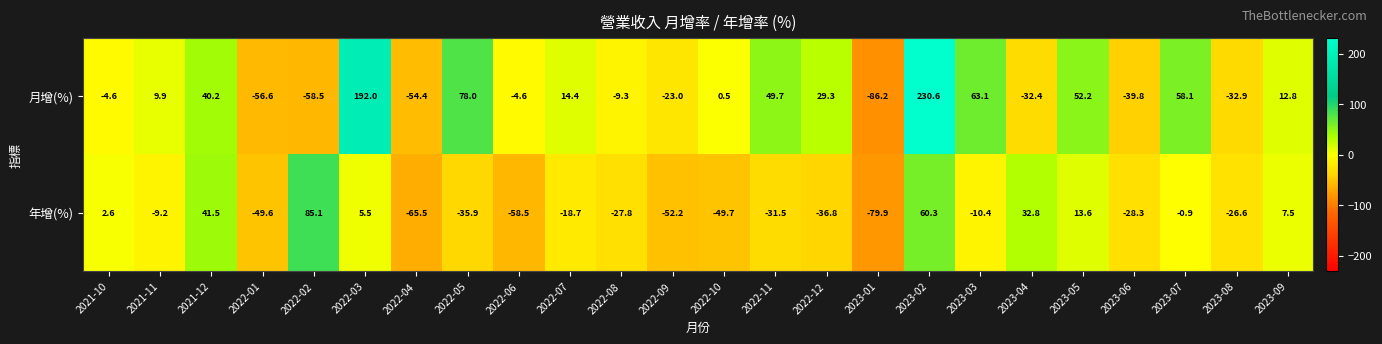

Rank the series by their average value, from highest to lowest.

月增(%), 年增(%)